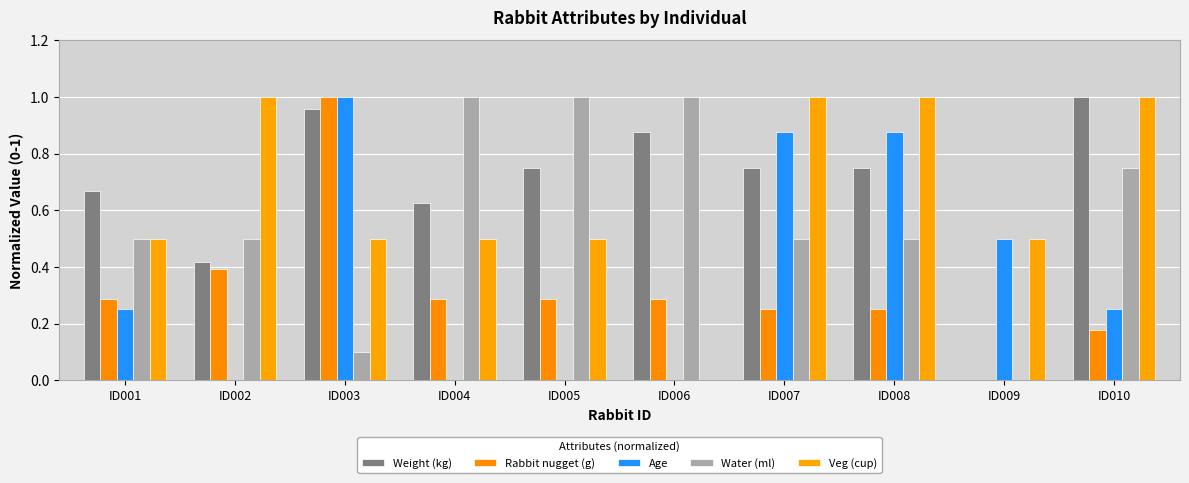

Which category has the lowest value across all series?

ID009